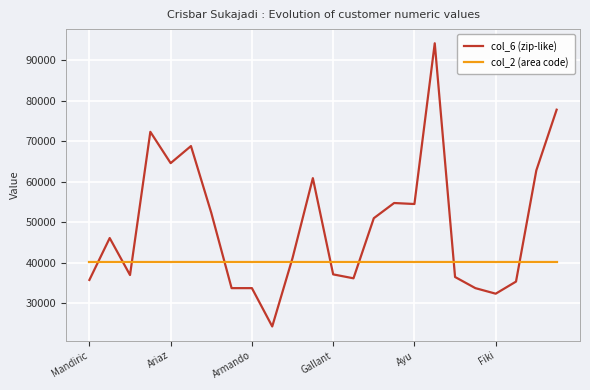

Which series has the largest range (max minus min)?

col_6 (zip-like)